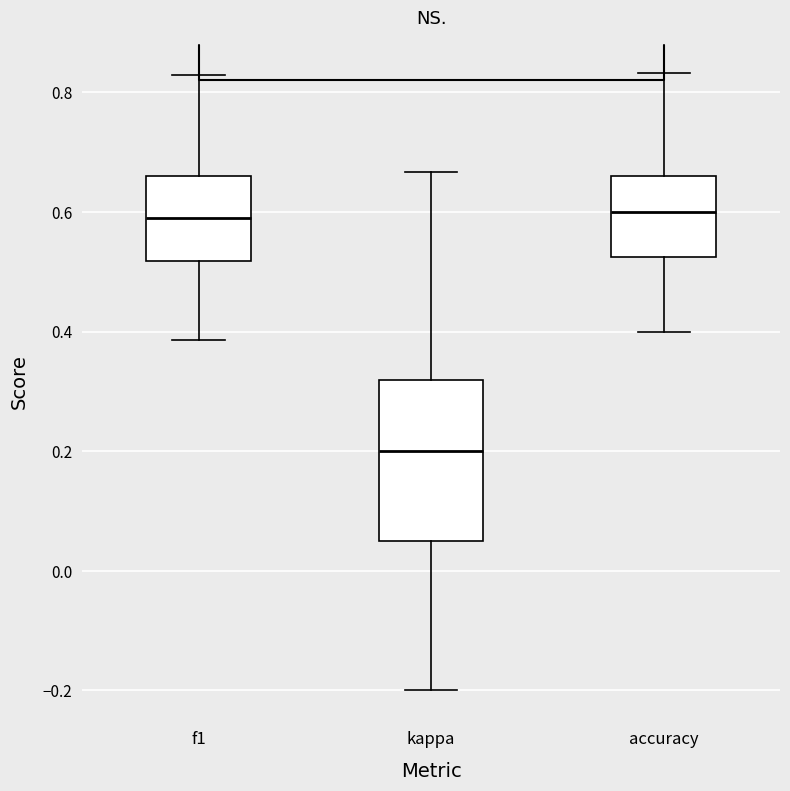

Reading left to right, read every box against the y-axis: the position of its median line, the range the box covers, and the ends of its whiskers. The values are not printed on the chart, so give them approximately, as read against the axis.

f1: median 0.58, box 0.52 to 0.66, whiskers 0.38 to 0.82
kappa: median 0.20, box 0.06 to 0.32, whiskers -0.20 to 0.66
accuracy: median 0.60, box 0.52 to 0.66, whiskers 0.40 to 0.84